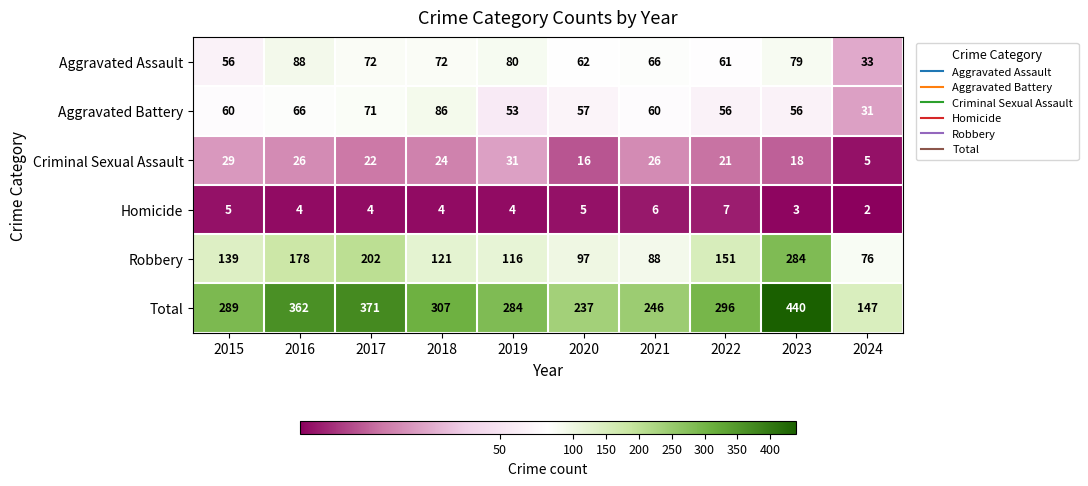

What is the average value of the Total series?

298